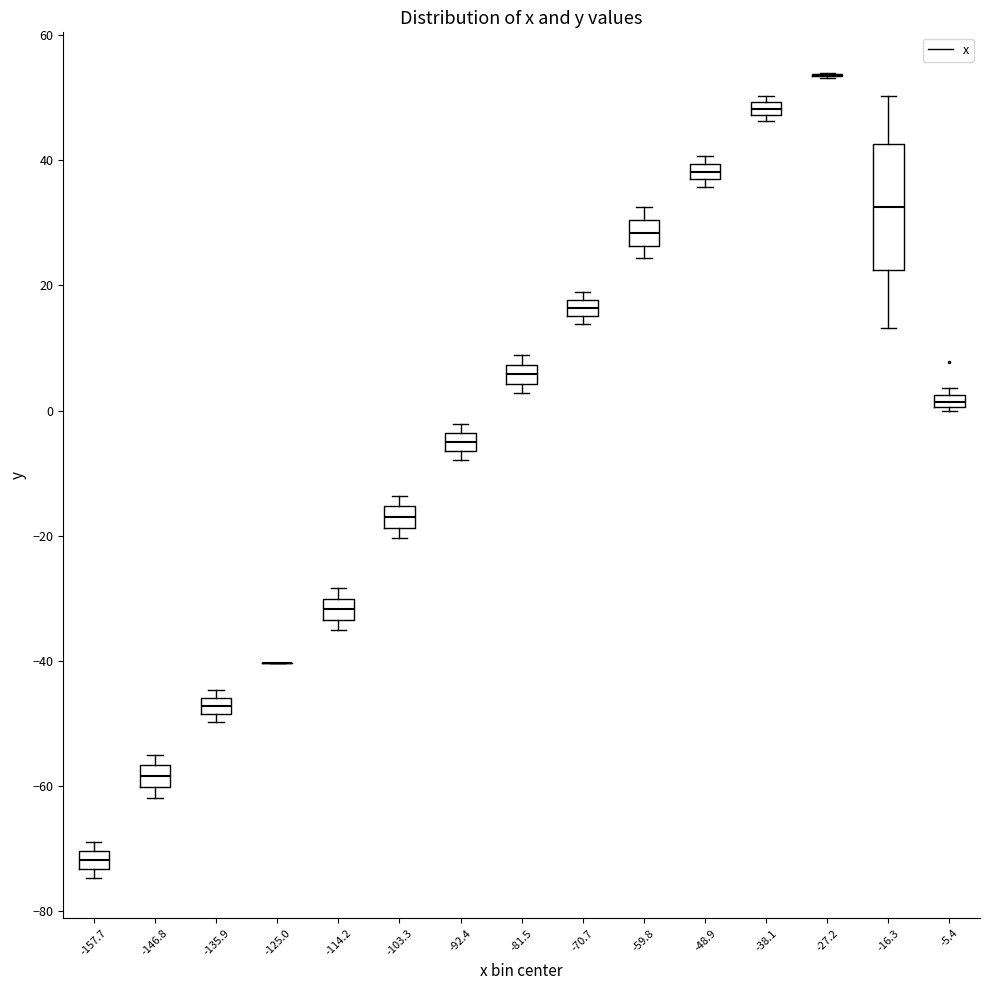

Comparing the boxes themselves (not the whiskers), which one is the tallest?

-16.3